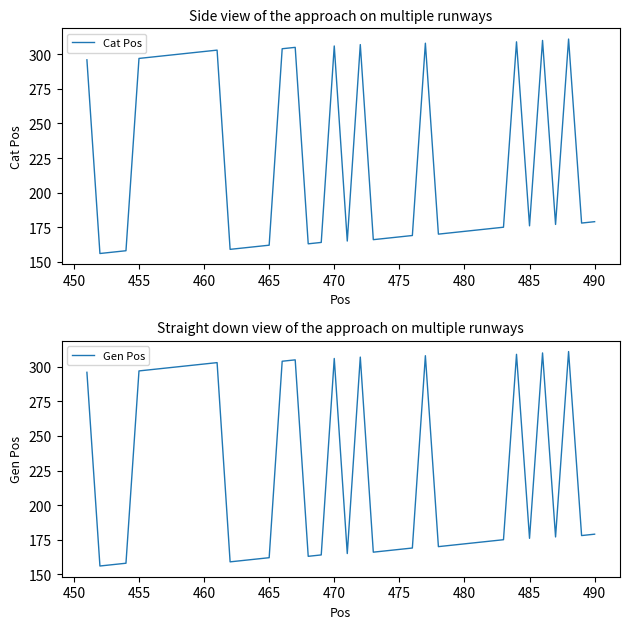

What is the minimum value for Cat Pos?

156